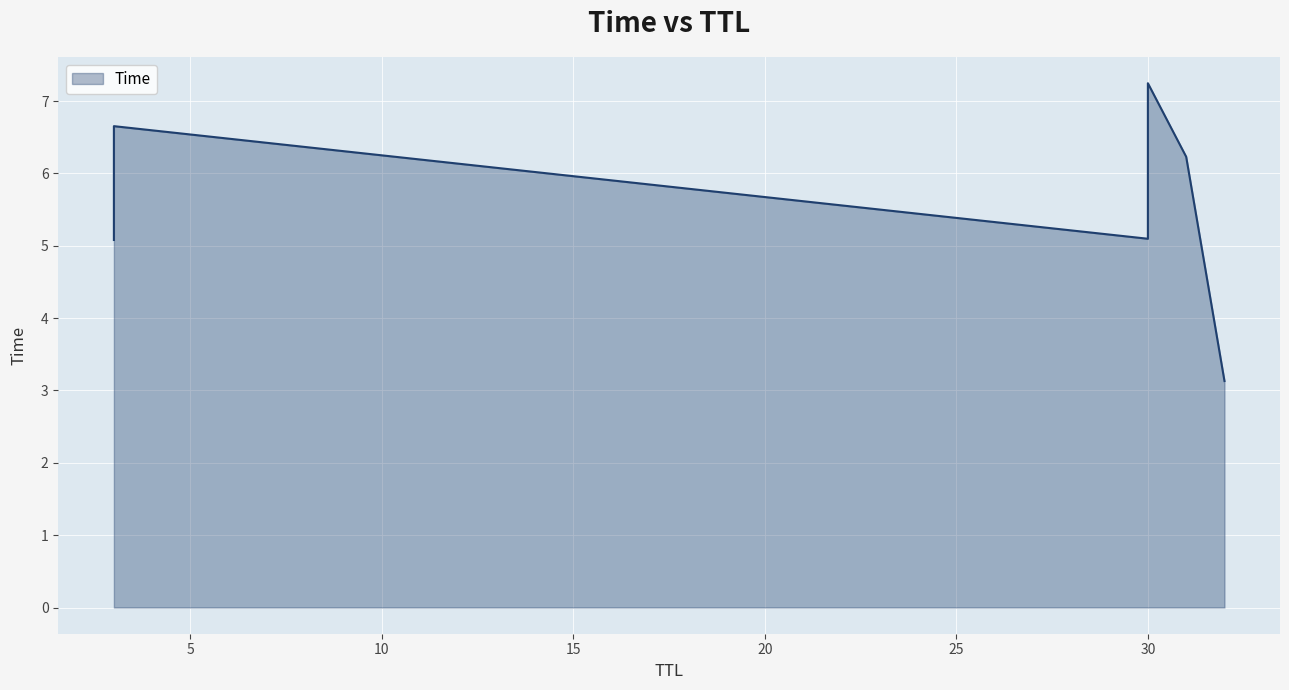

How many lines are shown in the chart?

1